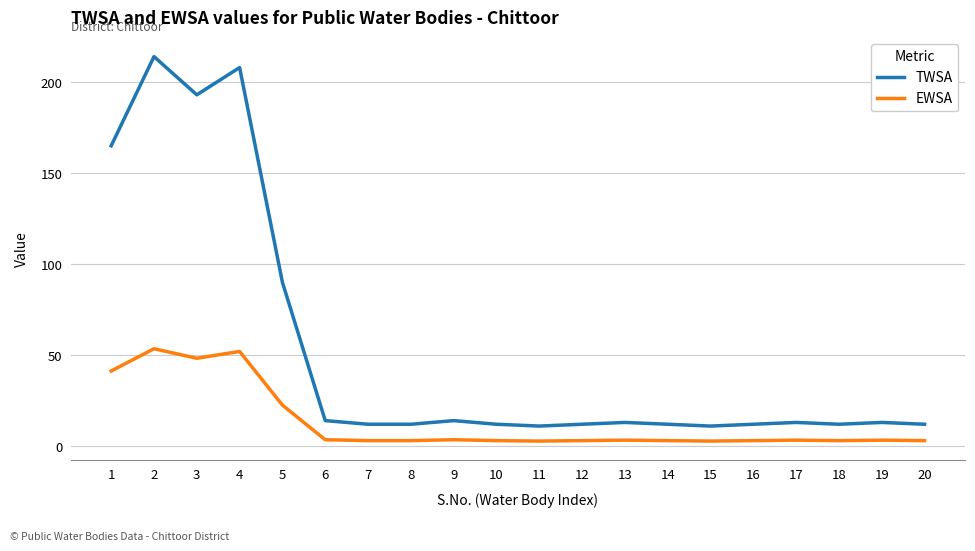

What is the maximum value shown in the chart?

214.0